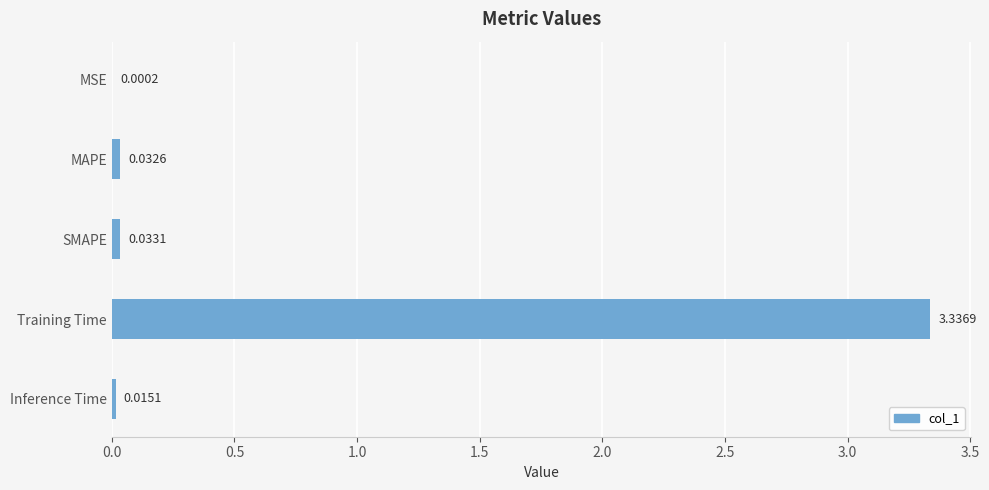

What is the sum of all values?

3.4